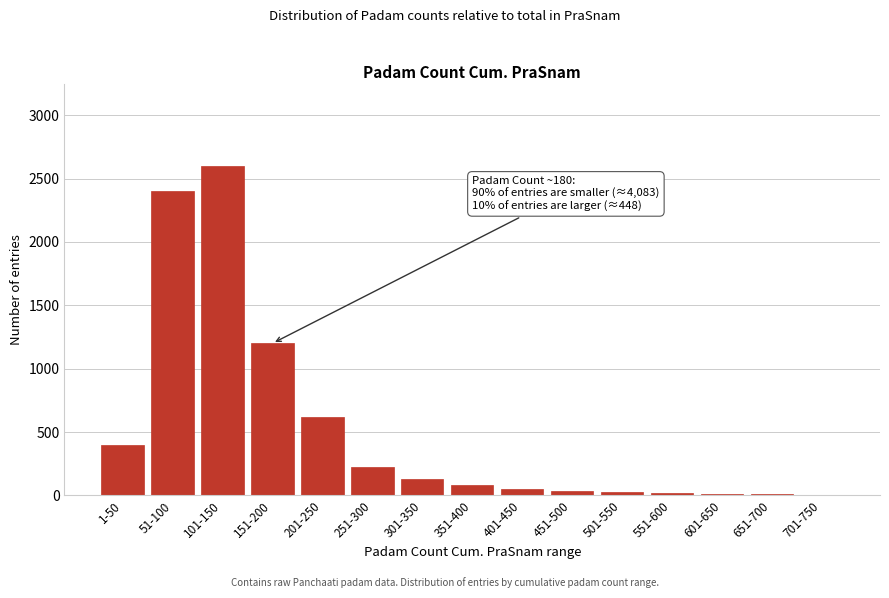

The chart shows a value of 80 at 351-400. True or false?

True